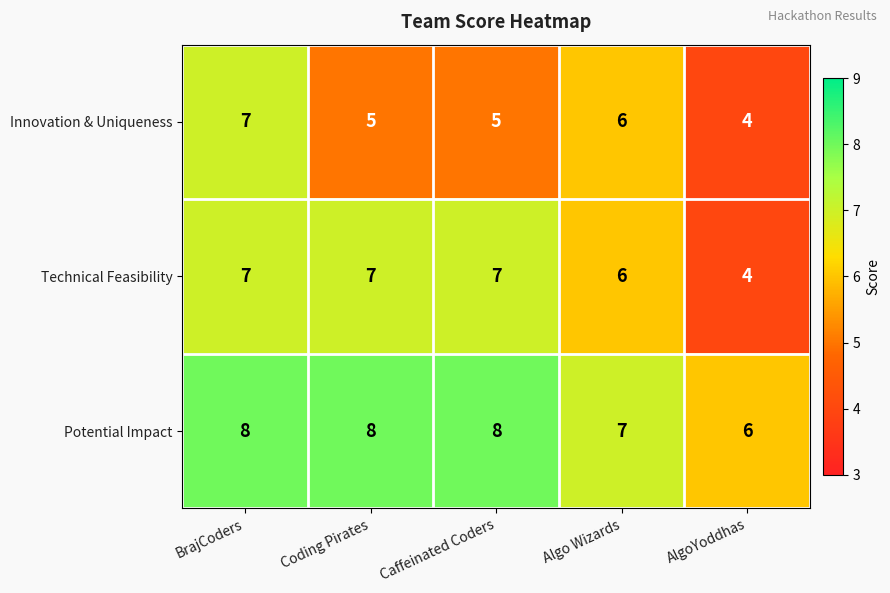

List the series in order of their overall mean, lowest first.

Innovation & Uniqueness, Technical Feasibility, Potential Impact